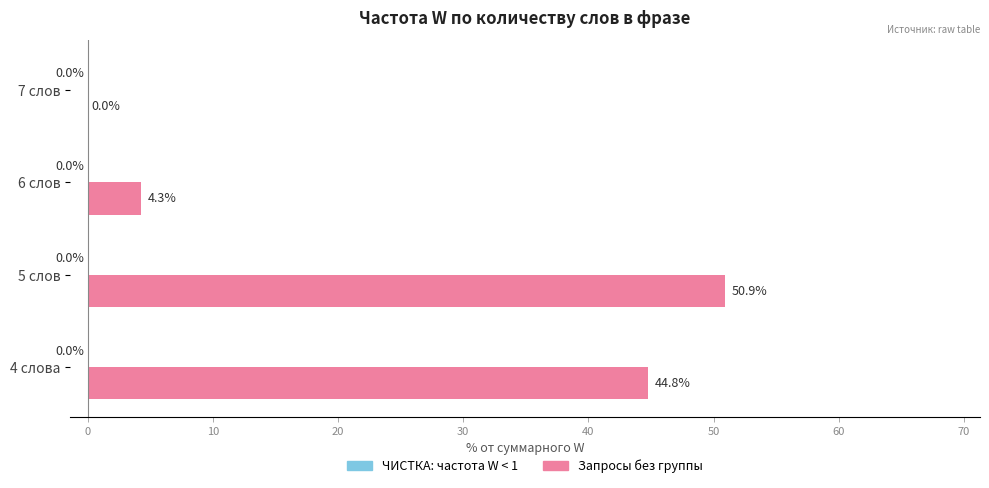

At which category does the chart reach its peak across all series?

5 слов